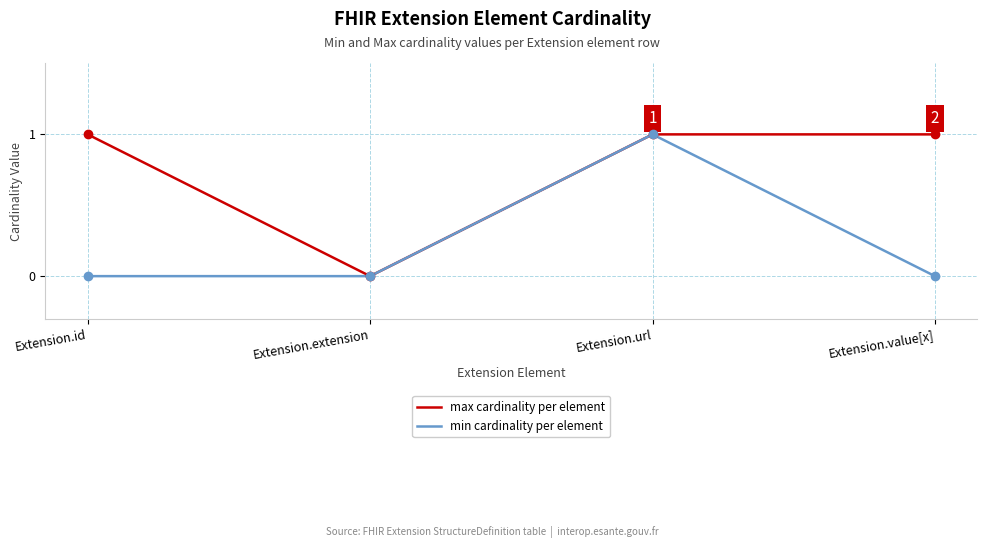

Which series changed the most between Extension.url and Extension.value[x]?

min cardinality per element